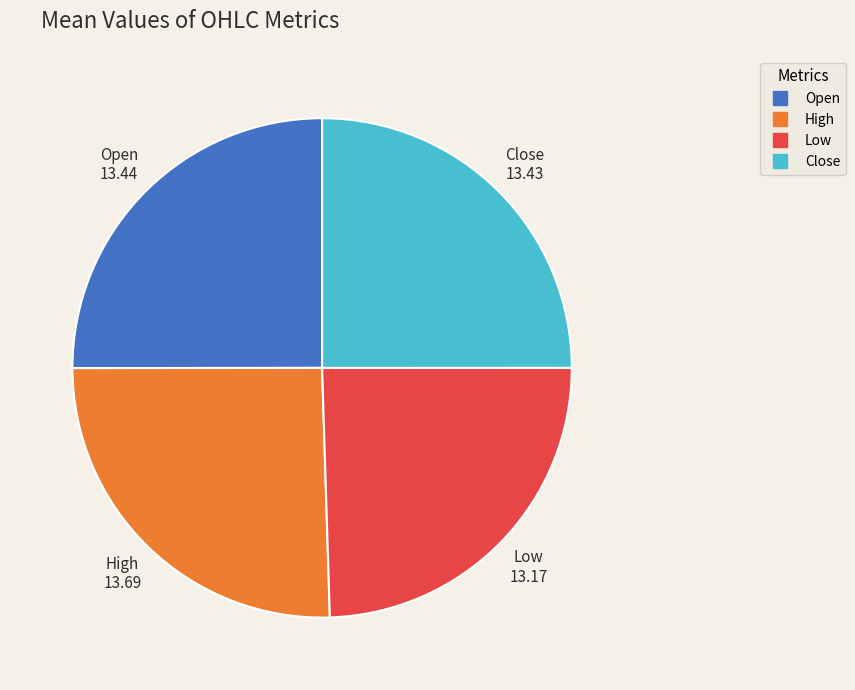

Is there any slice that represents more than half of the pie?

No